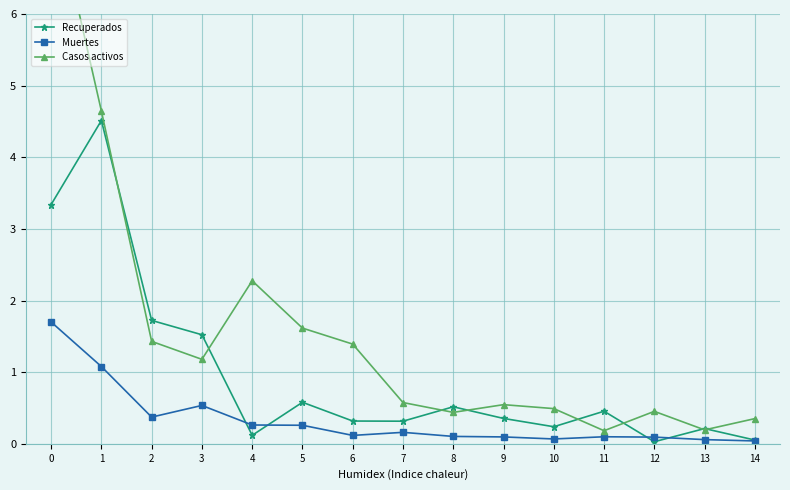

What is the spread (max minus min) of values at 5?

1.4